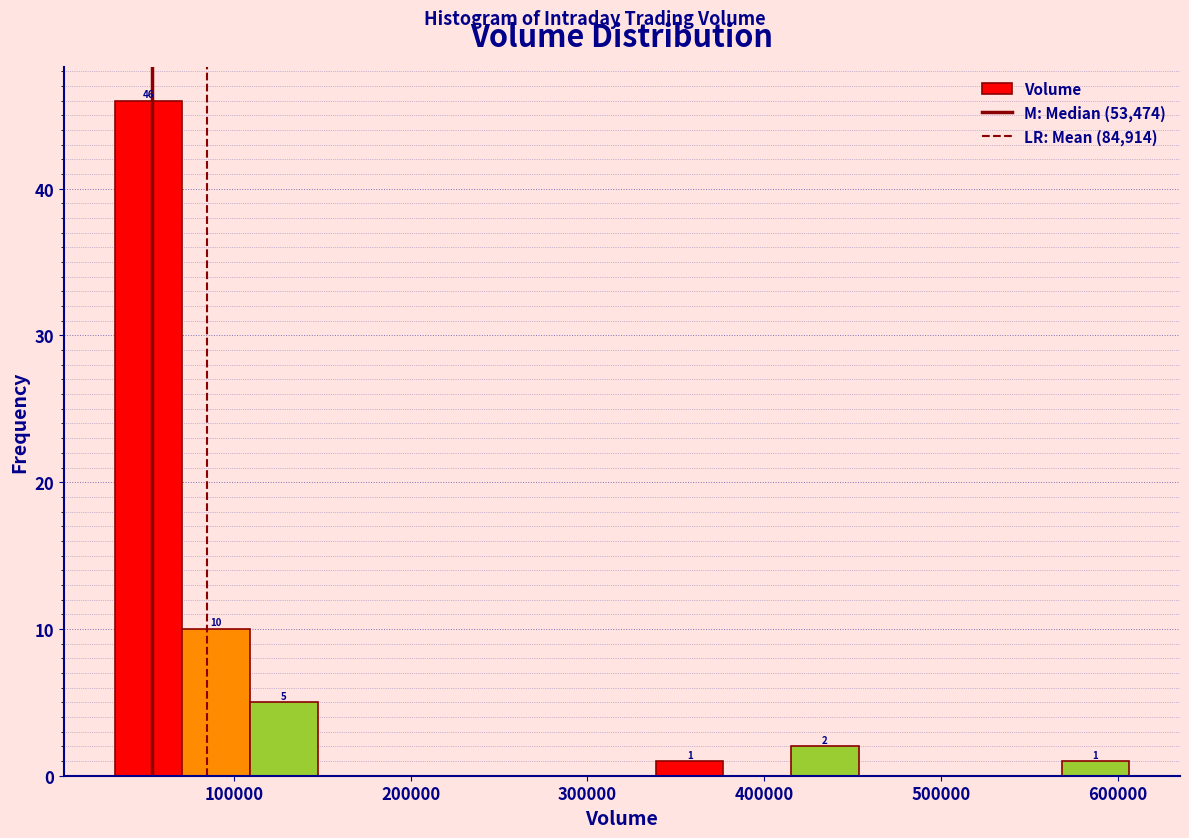

Around what value on the x-axis is the tallest bar? Give the approximate position of its centre, as read against the axis.

50000